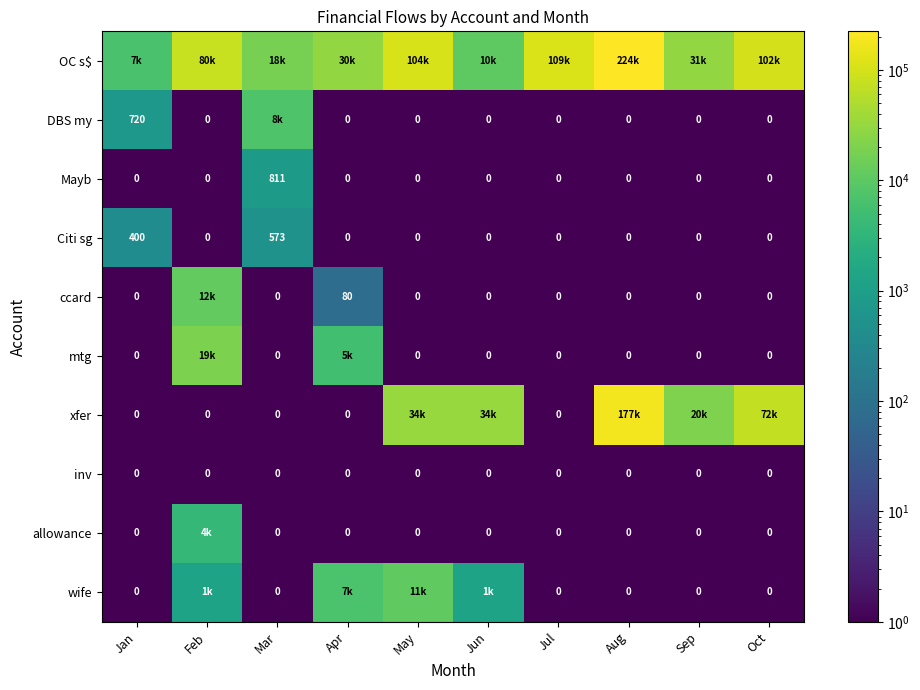

List the series in order of their peak value, highest first.

OC s$, xfer, mtg, ccard, wife, DBS my, allowance, Mayb, Citi sg, inv